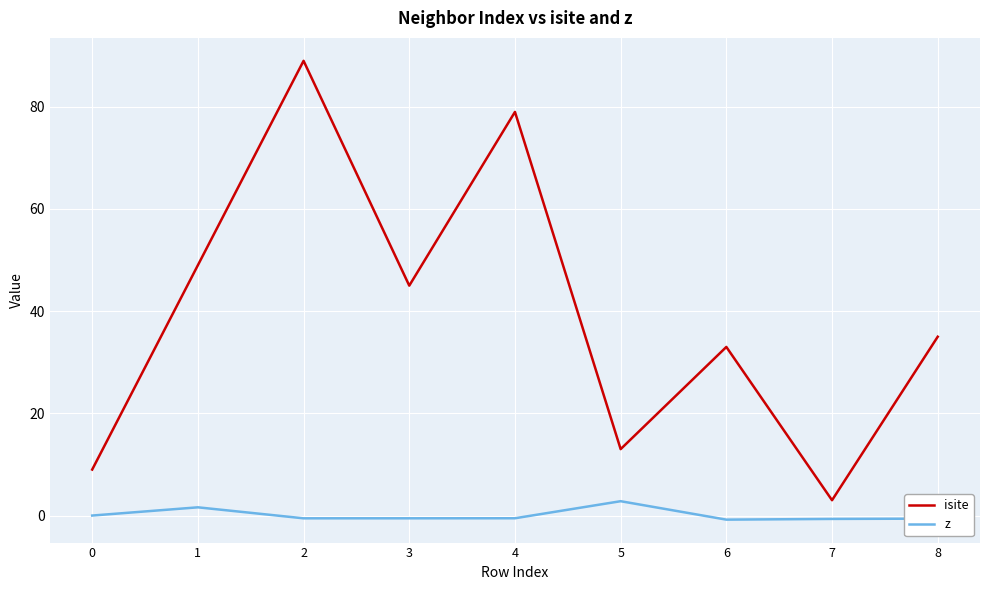

Which series has the largest total across all categories?

isite